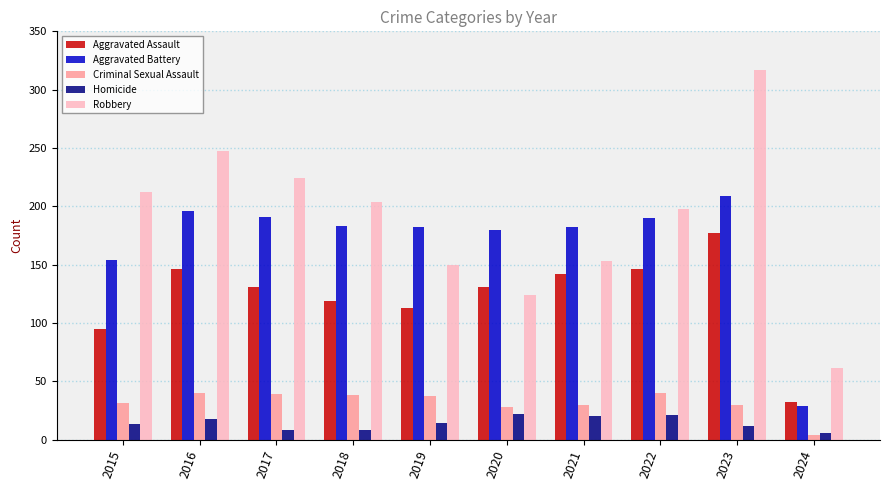

List the series in order of their peak value, highest first.

Robbery, Aggravated Battery, Aggravated Assault, Criminal Sexual Assault, Homicide